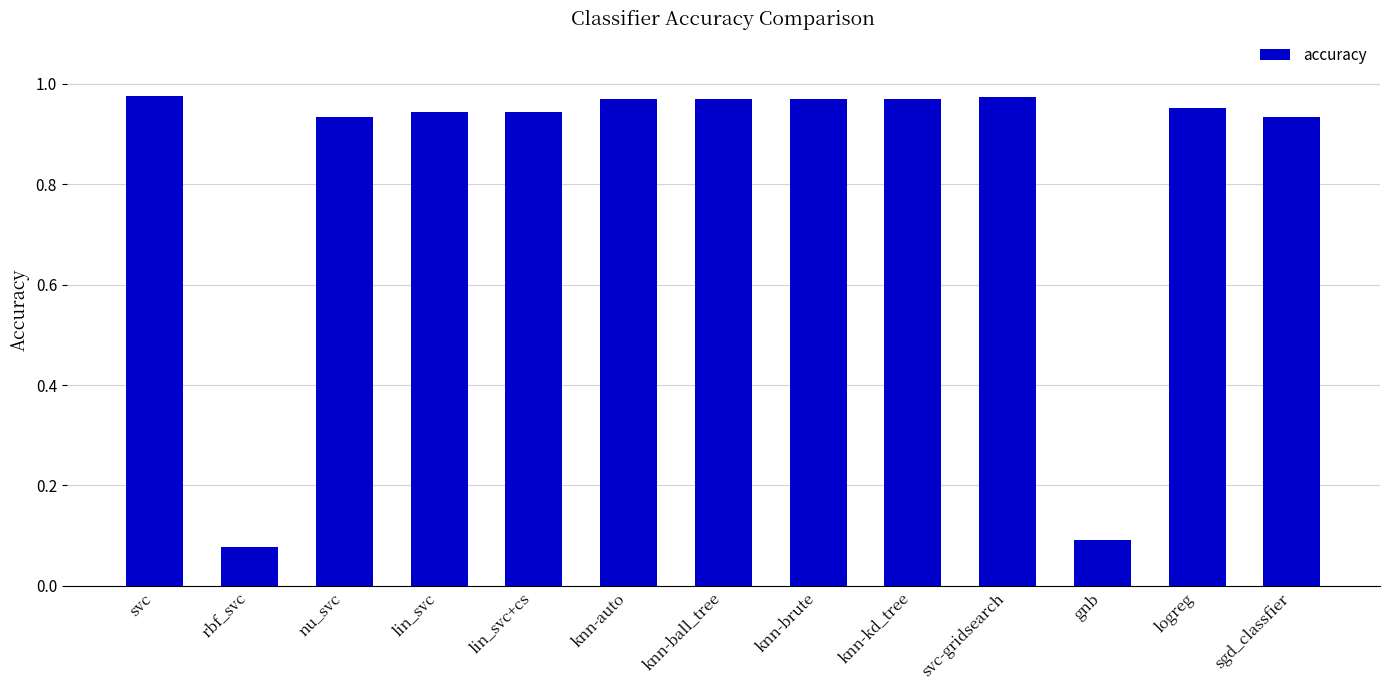

What is the label of the 8th bar from the right?

knn-auto